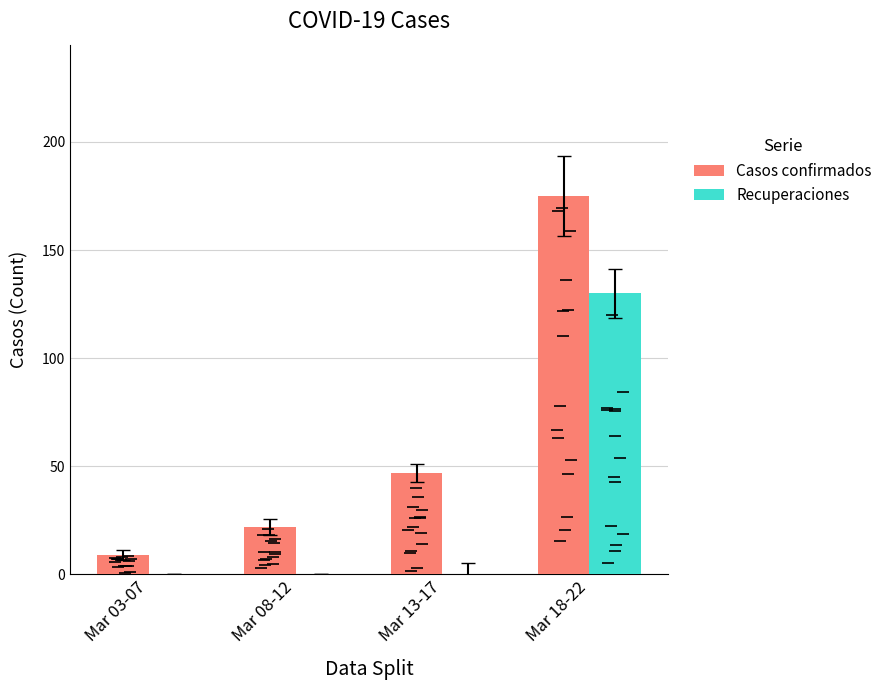

How many values in Recuperaciones are above zero?

1